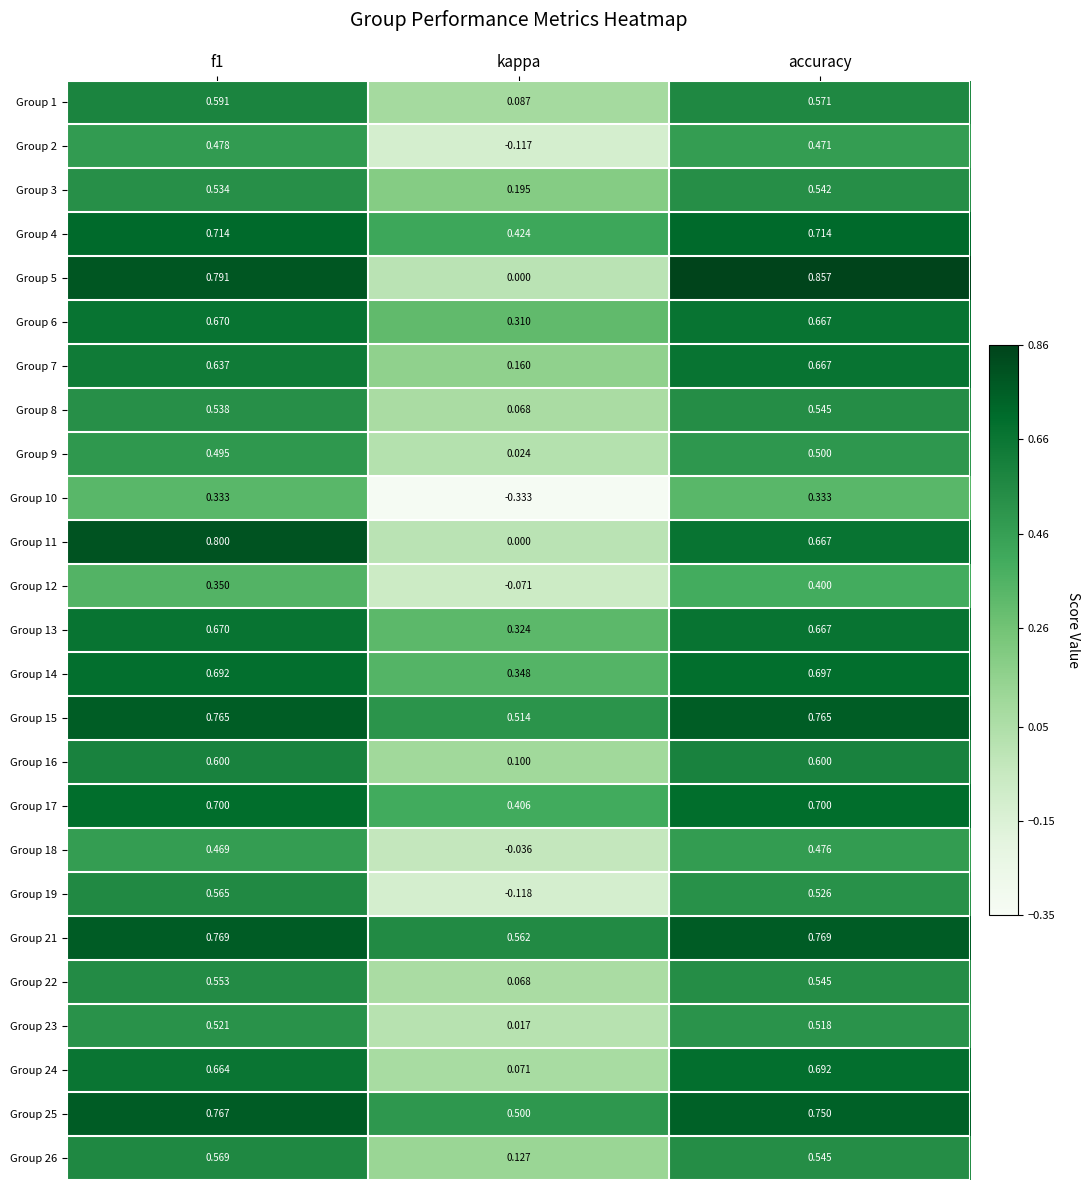

What is the spread (max minus min) of values at accuracy?

0.5